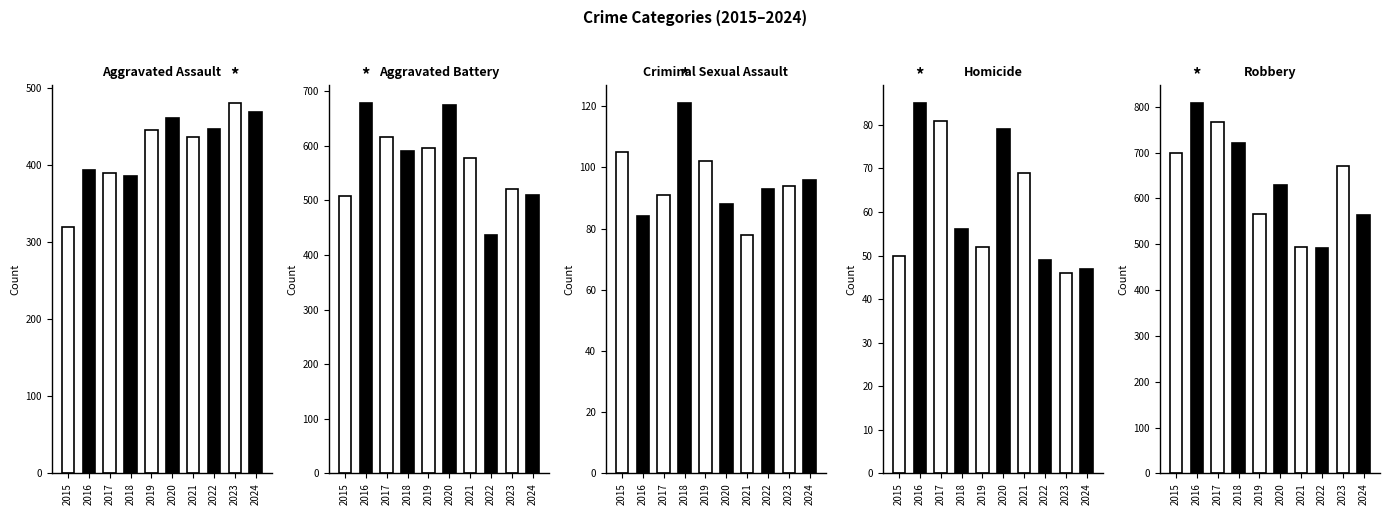

What is the sum of all Aggravated Battery values?

5707